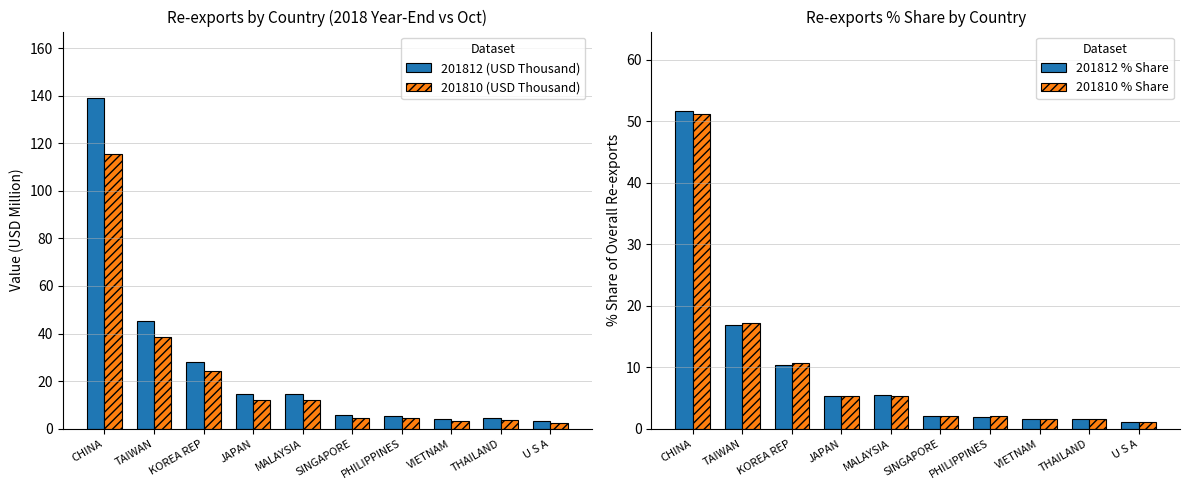

Which label corresponds to the largest value in the chart?

CHINA